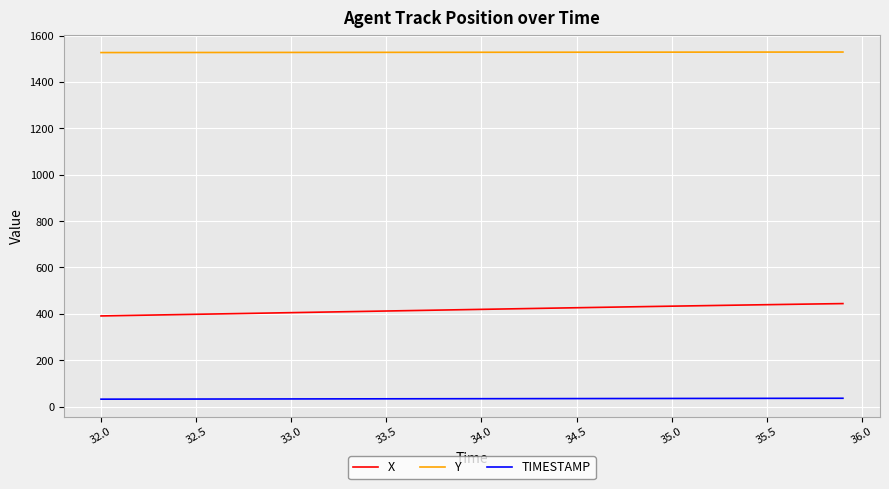

Rank the series by their average value, from lowest to highest.

TIMESTAMP, X, Y